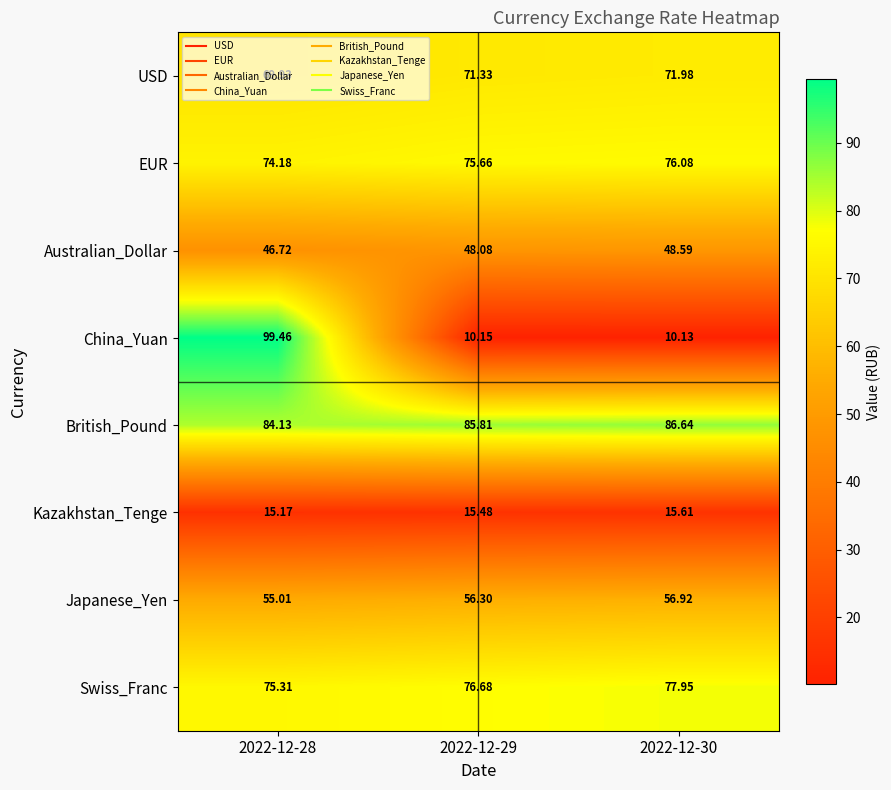

At which category is the sum across all series the highest?

2022-12-28